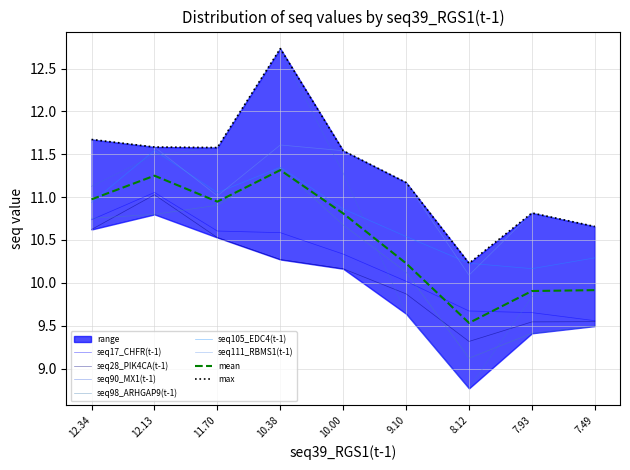

What is the average value of the seq90_MX1(t-1) series?

10.7